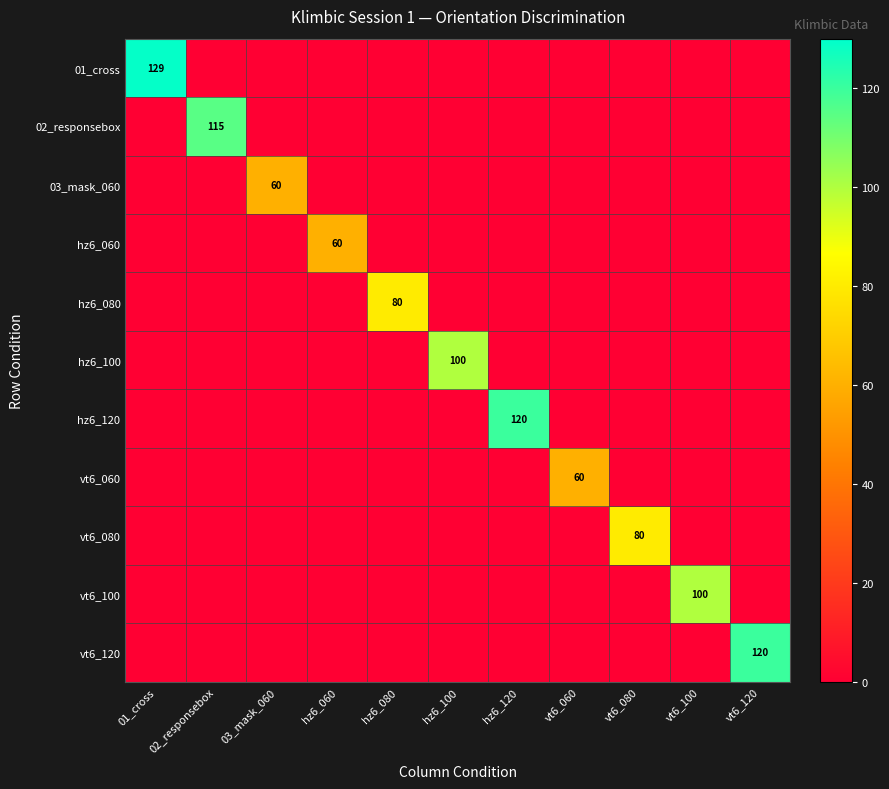

The value of hz6_100 at hz6_100 is 167. True or false?

False